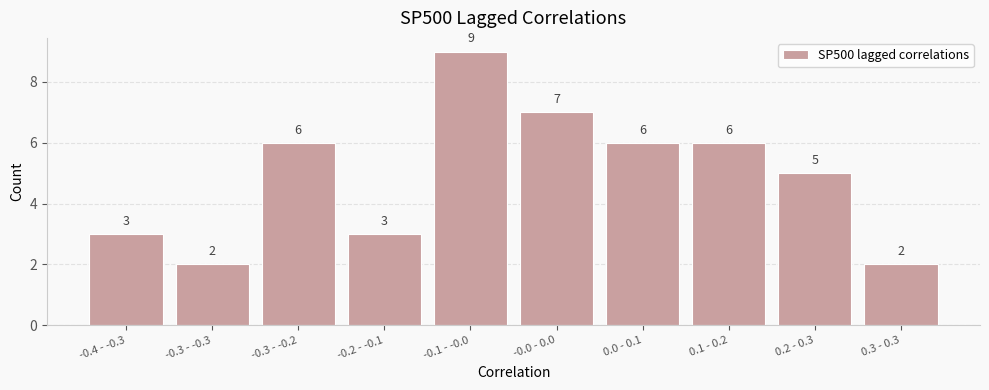

Reading right to left, what are all the values shown in this chart?

0.3 - 0.3=2	0.2 - 0.3=5	0.1 - 0.2=6	0.0 - 0.1=6	-0.0 - 0.0=7	-0.1 - -0.0=9	-0.2 - -0.1=3	-0.3 - -0.2=6	-0.3 - -0.3=2	-0.4 - -0.3=3